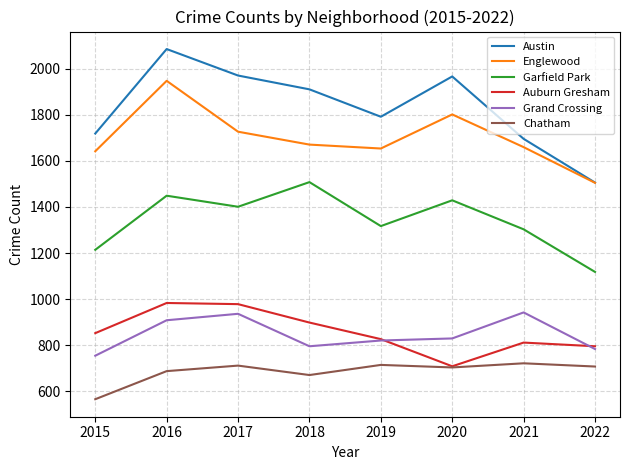

What is the maximum value shown in the chart?

2086